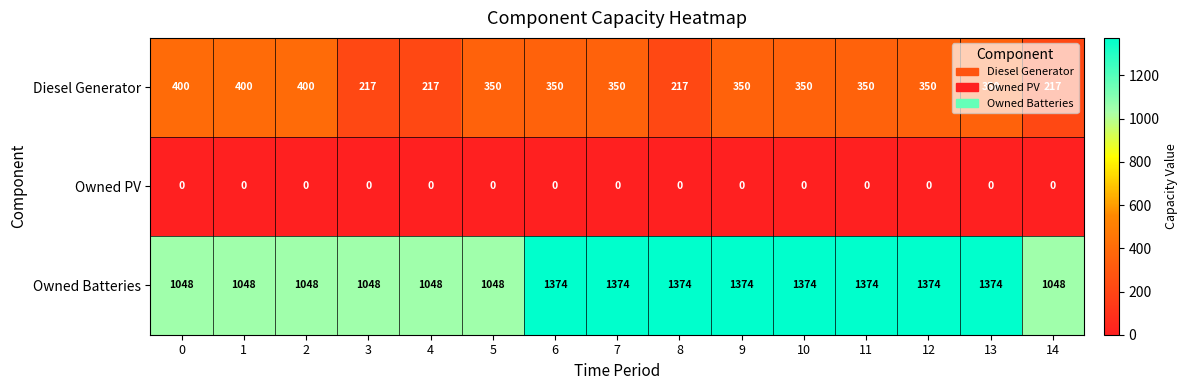

Is it true that Diesel Generator equals 173 at 6?

False